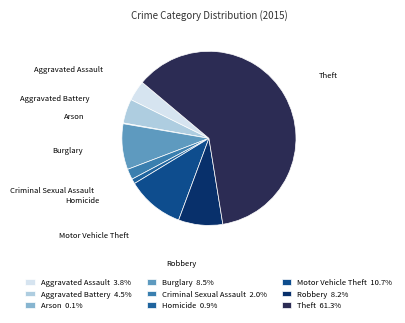

Does any single category account for the majority?

Yes